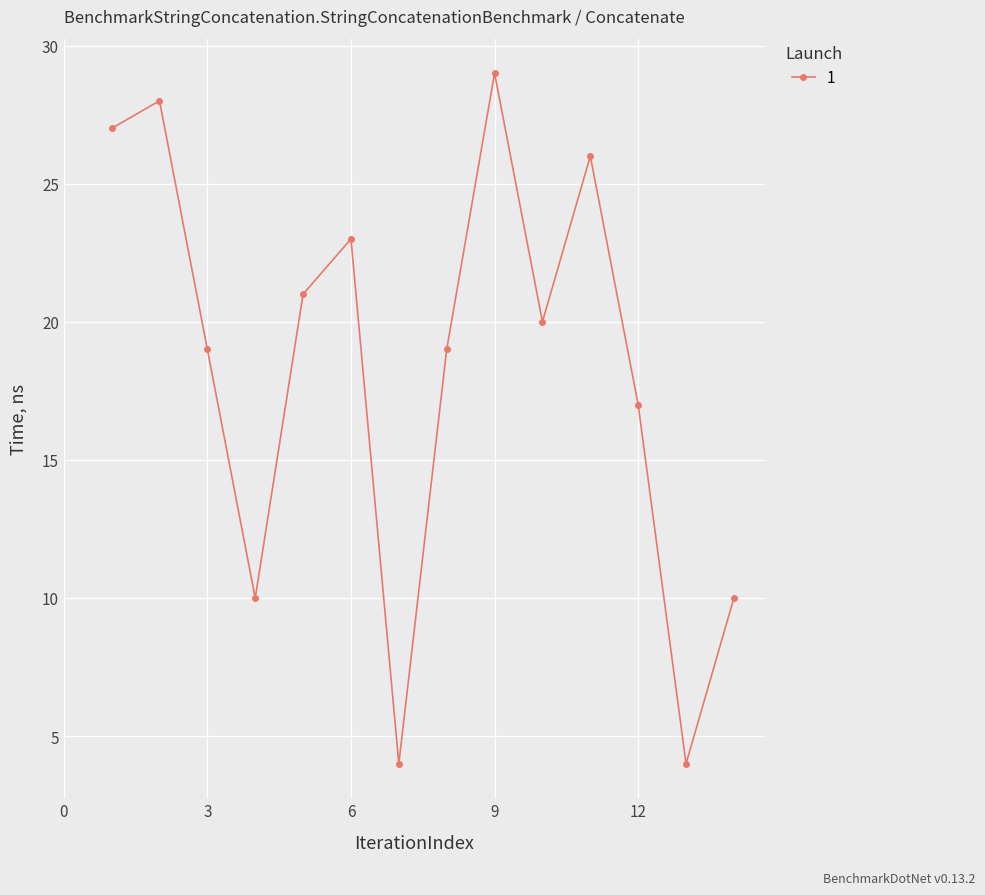

Does the chart display data point markers on the line(s)?

Yes